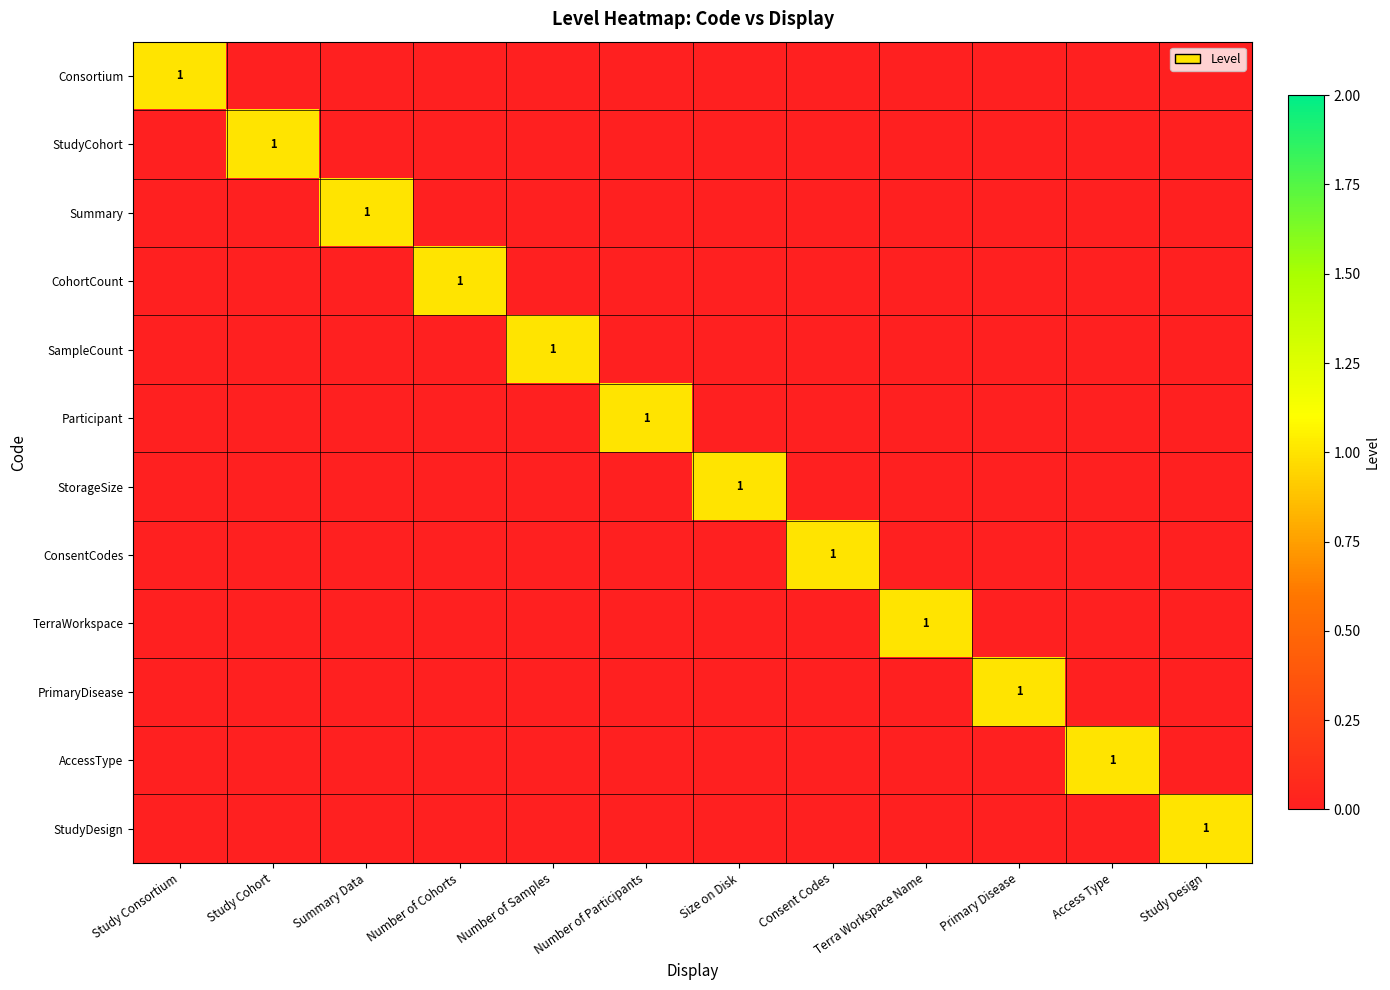

The CohortCount series shows 0 at Consent Codes. True or false?

True